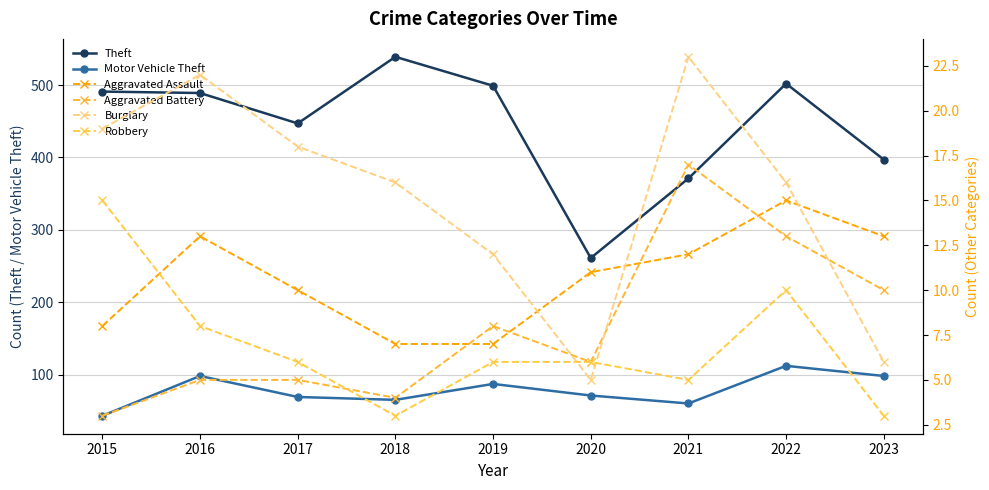

What is the minimum value for Aggravated Assault?

7